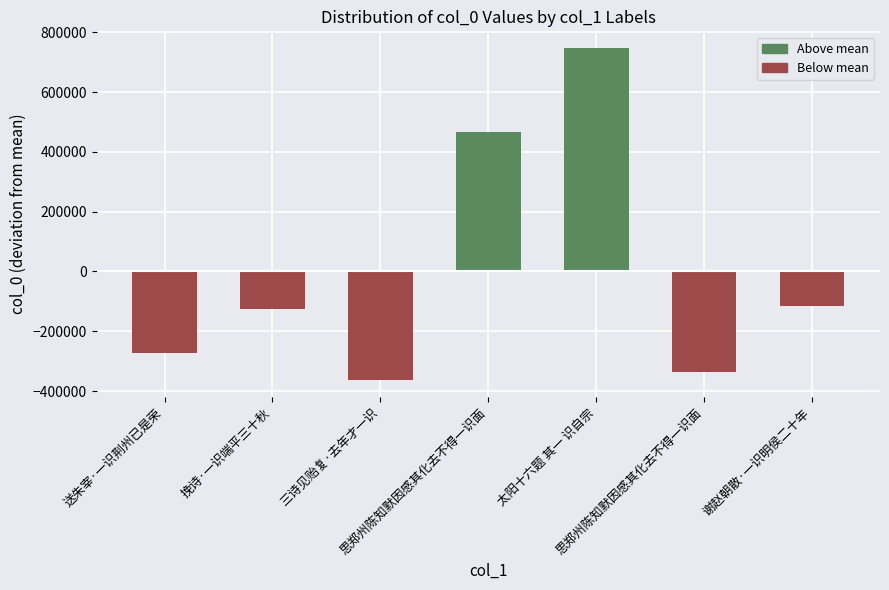

List the labels in order of value, largest first.

太阳十六题 其一 识自宗, 思郑州陈知默因感其化去不得一识面, 谢赵朝散·一识明侯二十年, 挽诗·一识端平三十秋, 送朱宰·一识荆州已是荣, 思郑州陈知默因感其化去不得一识面, 三诗见贻复·去年才一识